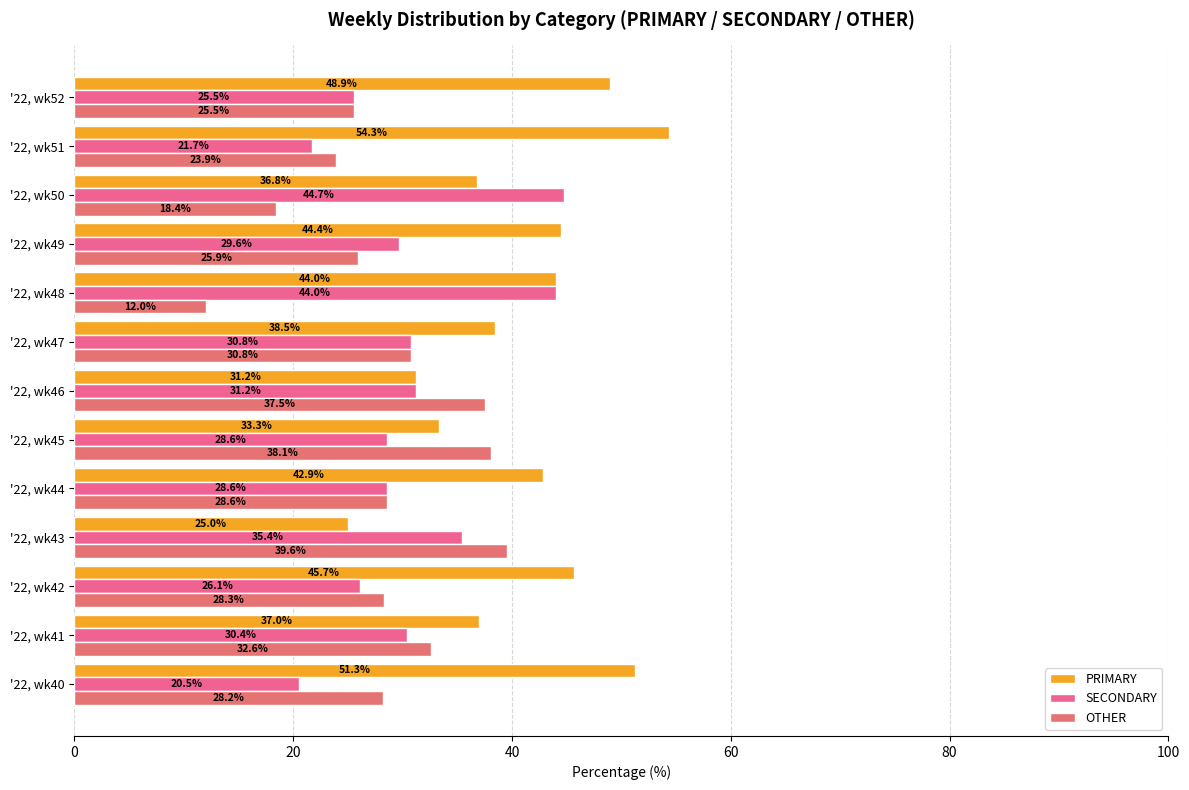

Reading right to left, transcribe all the data shown in this chart.

PRIMARY: 48.9	54.3	36.8	44.4	44.0	38.5	31.2	33.3	42.9	25.0	45.7	37.0	51.3
SECONDARY: 25.5	21.7	44.7	29.6	44.0	30.8	31.2	28.6	28.6	35.4	26.1	30.4	20.5
OTHER: 25.5	23.9	18.4	25.9	12.0	30.8	37.5	38.1	28.6	39.6	28.3	32.6	28.2